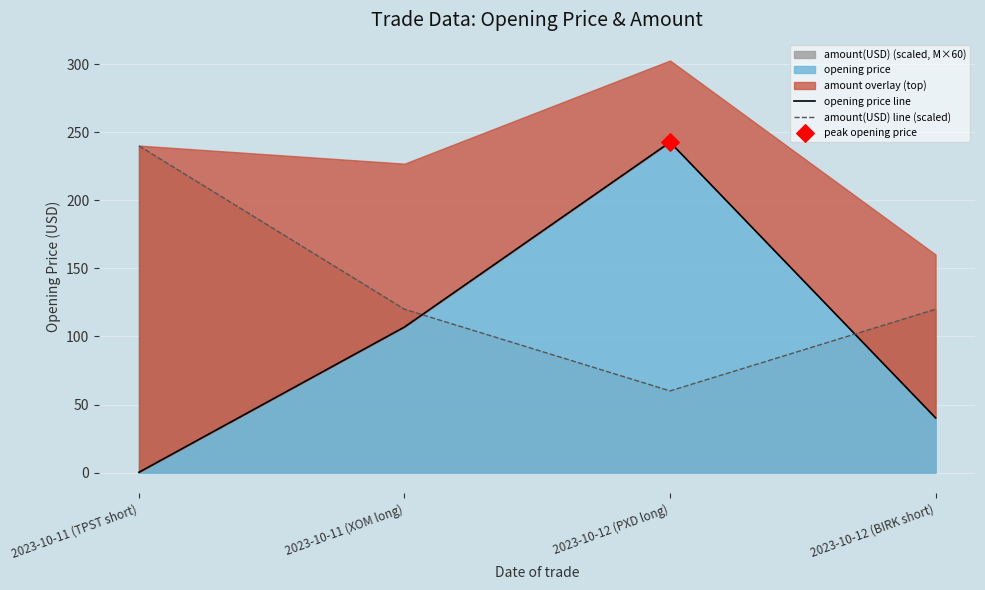

At how many categories does at least one series exceed 112?

4